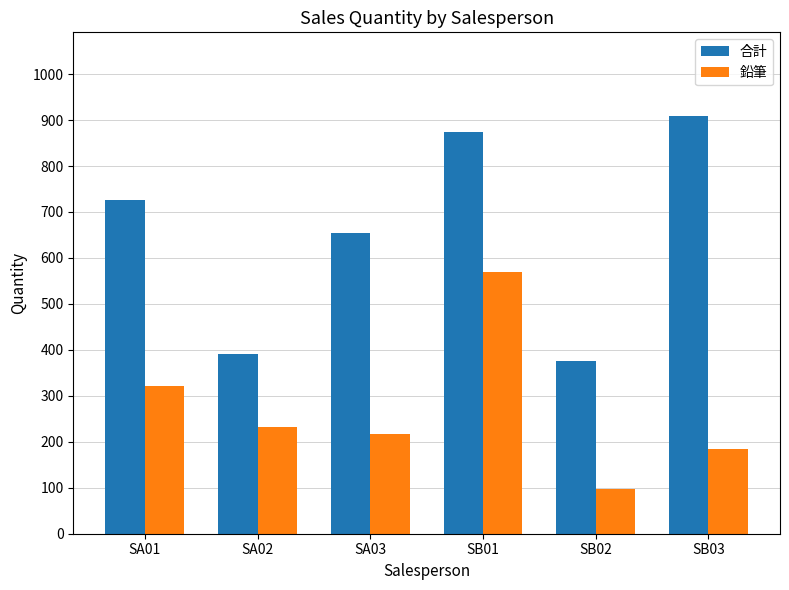

Are the bars grouped side by side (vs. stacked)?

Yes